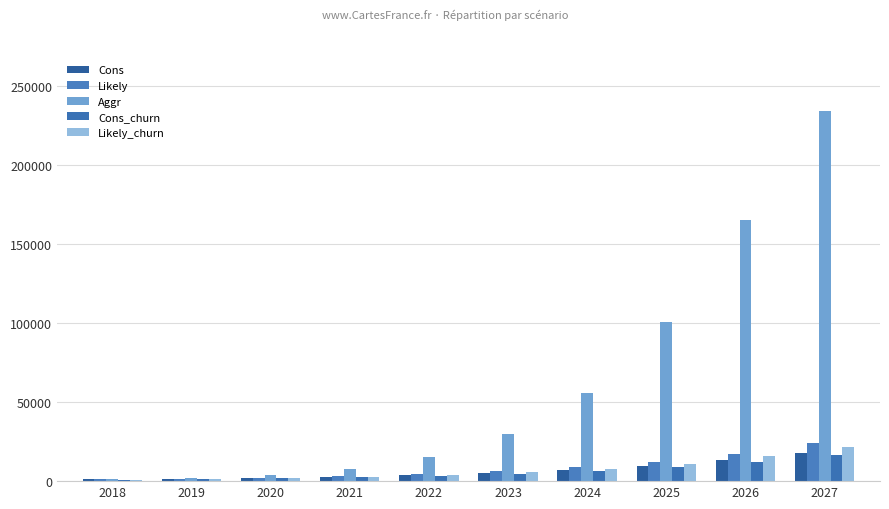

How many values in the Likely_churn series are below 5544?

5